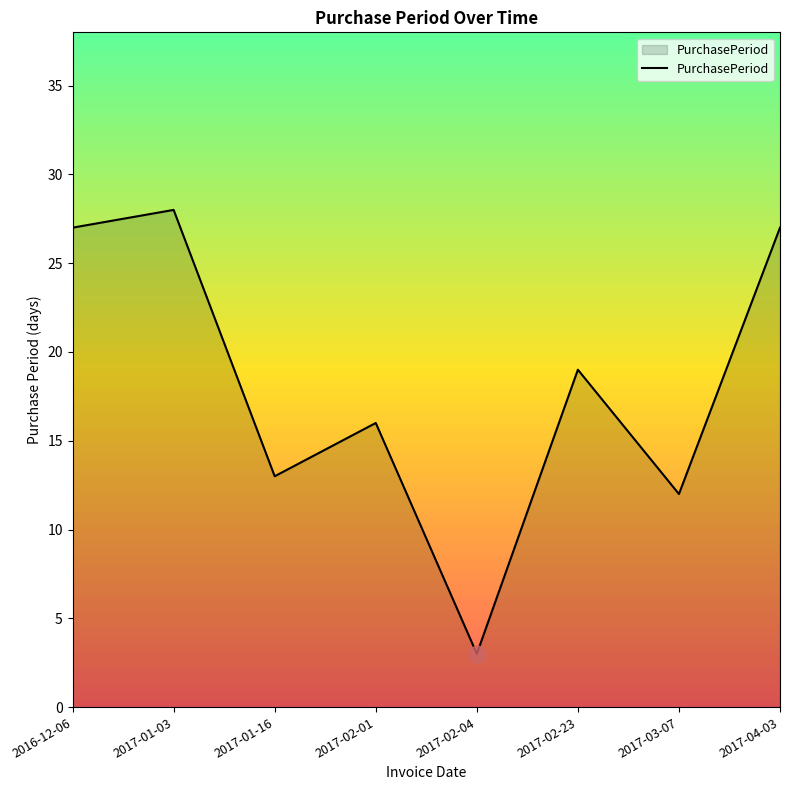

Reading right to left, what are all the values shown in this chart?

2017-04-03=27	2017-03-07=12	2017-02-23=19	2017-02-04=3	2017-02-01=16	2017-01-16=13	2017-01-03=28	2016-12-06=27